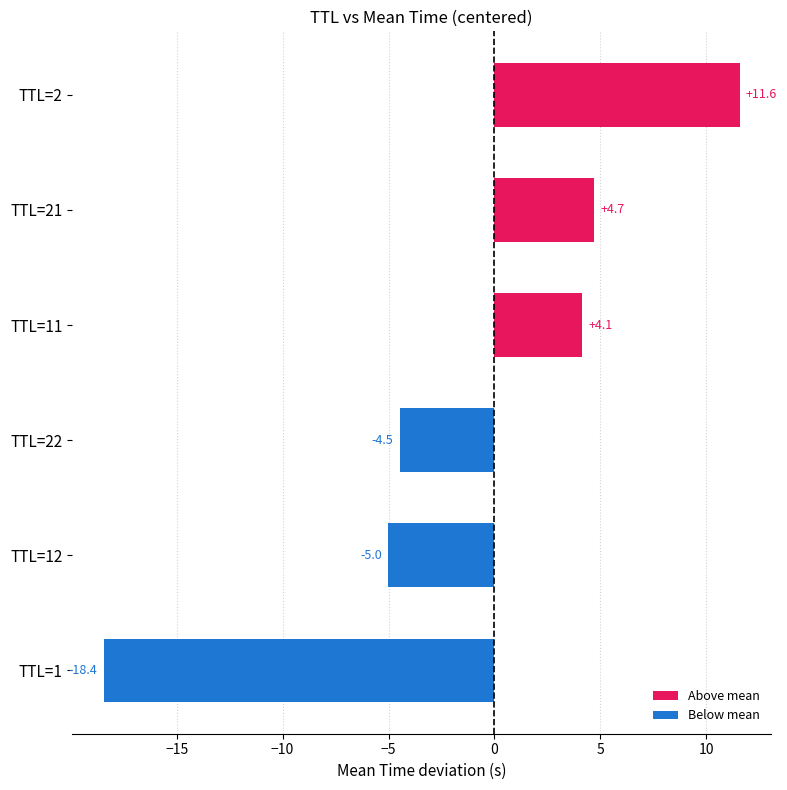

Reading bottom to top, transcribe all the data shown in this chart.

TTL=1=-18.4	TTL=12=-5.0	TTL=22=-4.5	TTL=11=4.1	TTL=21=4.7	TTL=2=11.6